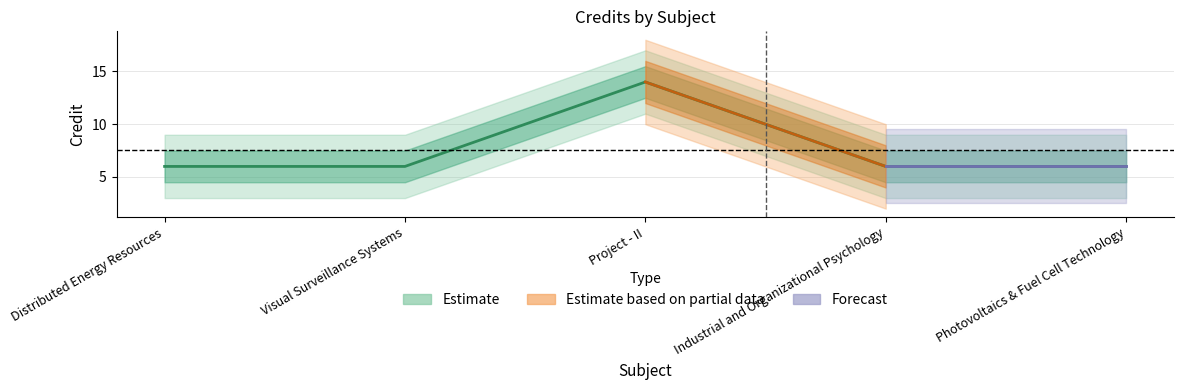

What is the sum of the values at Industrial and Organizational Psychology and Distributed Energy Resources?

12